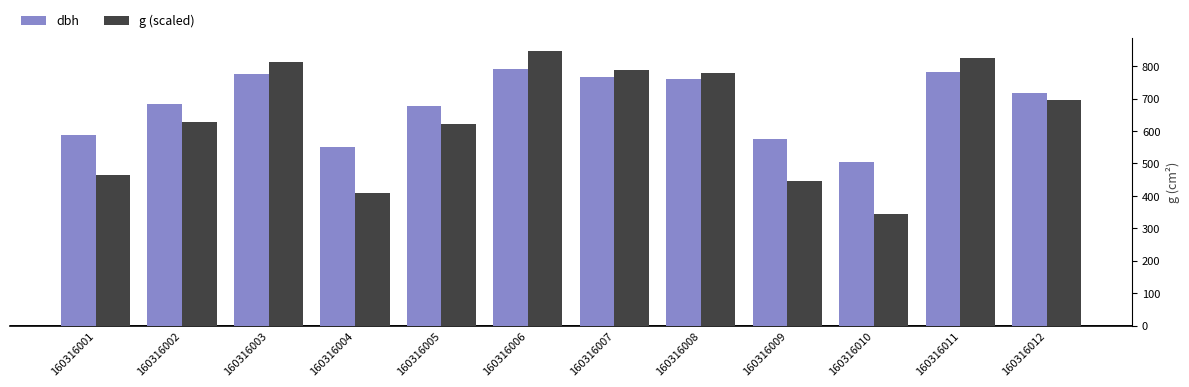

What is the difference between the second highest and minimum values in the g (scaled) series?

19.9